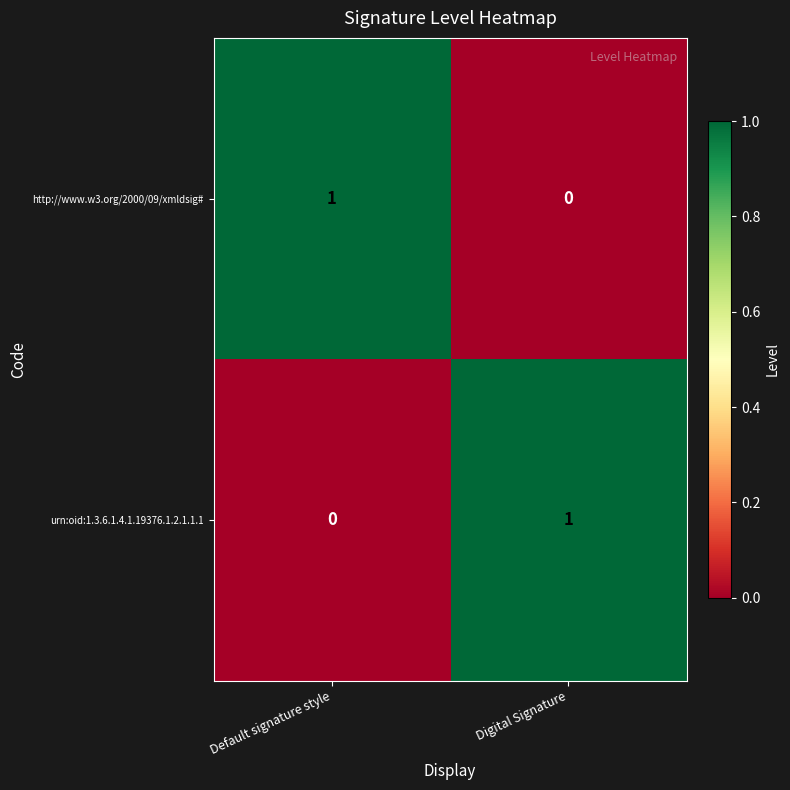

Is the value of http://www.w3.org/2000/09/xmldsig# at Digital Signature greater than the value of urn:oid:1.3.6.1.4.1.19376.1.2.1.1.1 at Digital Signature?

No